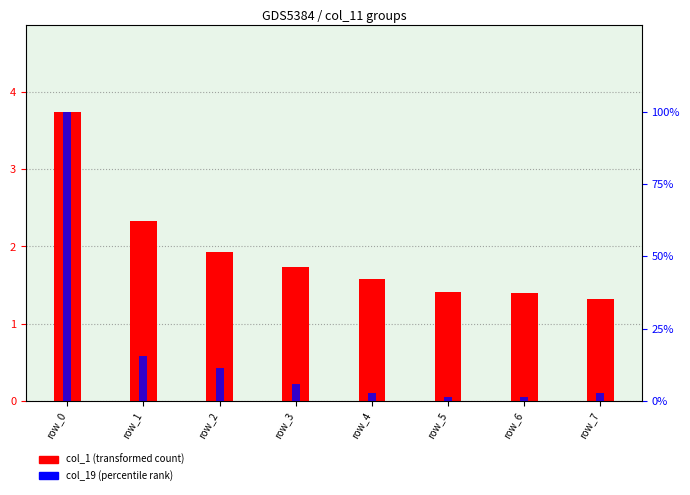

Reading right to left, extract all data points from this chart.

col_1 (transformed count): row_7=1.3	row_6=1.4	row_5=1.4	row_4=1.6	row_3=1.7	row_2=1.9	row_1=2.3	row_0=3.7
col_19 (percentile rank): row_7=0.0	row_6=0.0	row_5=0.0	row_4=0.0	row_3=0.1	row_2=0.1	row_1=0.2	row_0=1.0